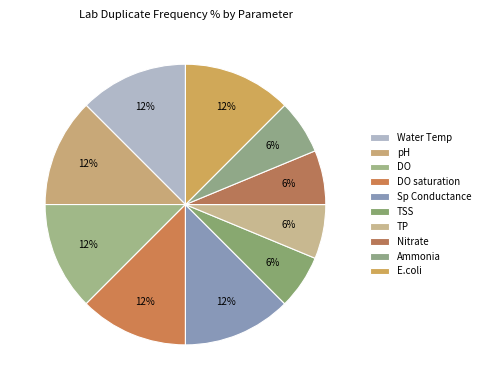

Is it true that DO saturation is 1% of the pie?

False